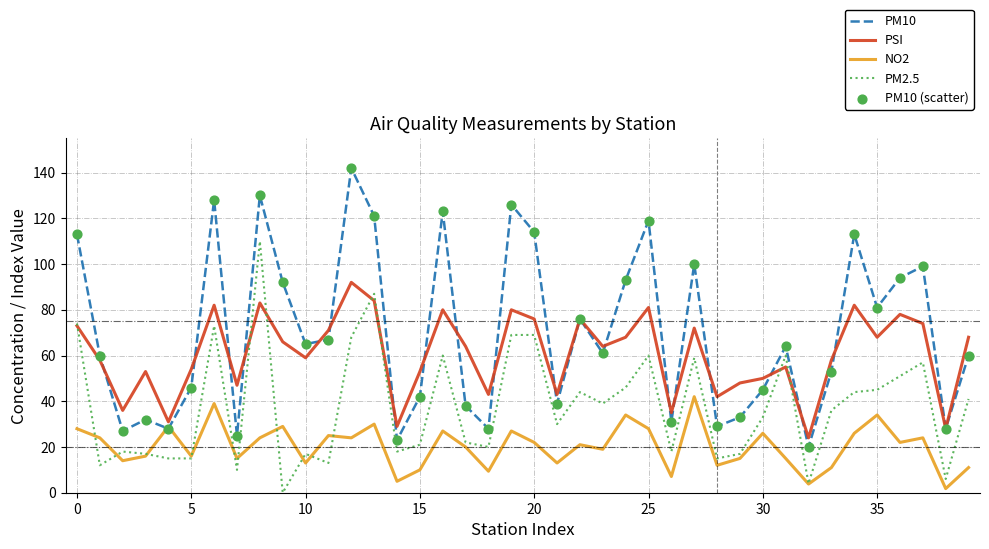

Which series has the largest total across all categories?

PM10